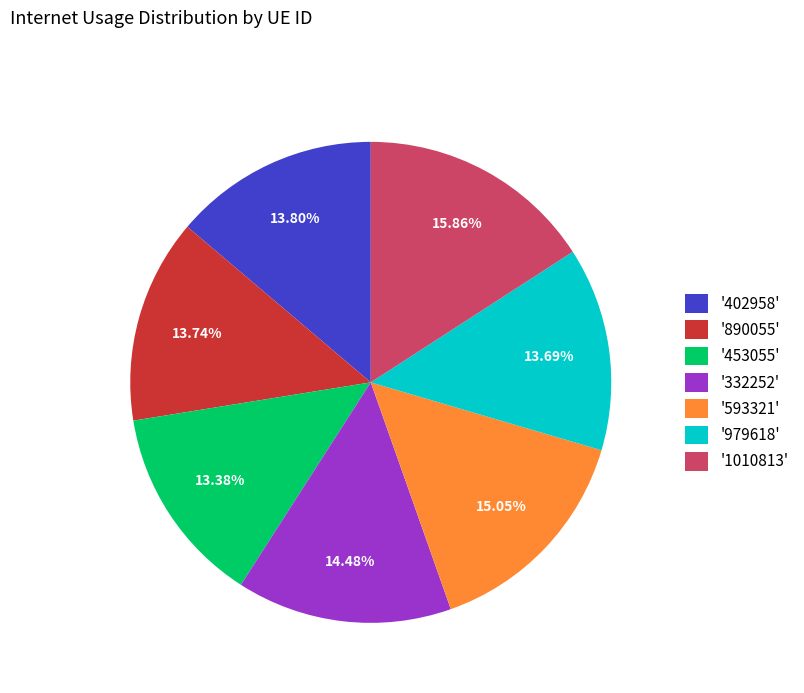

Does any single category account for the majority?

No